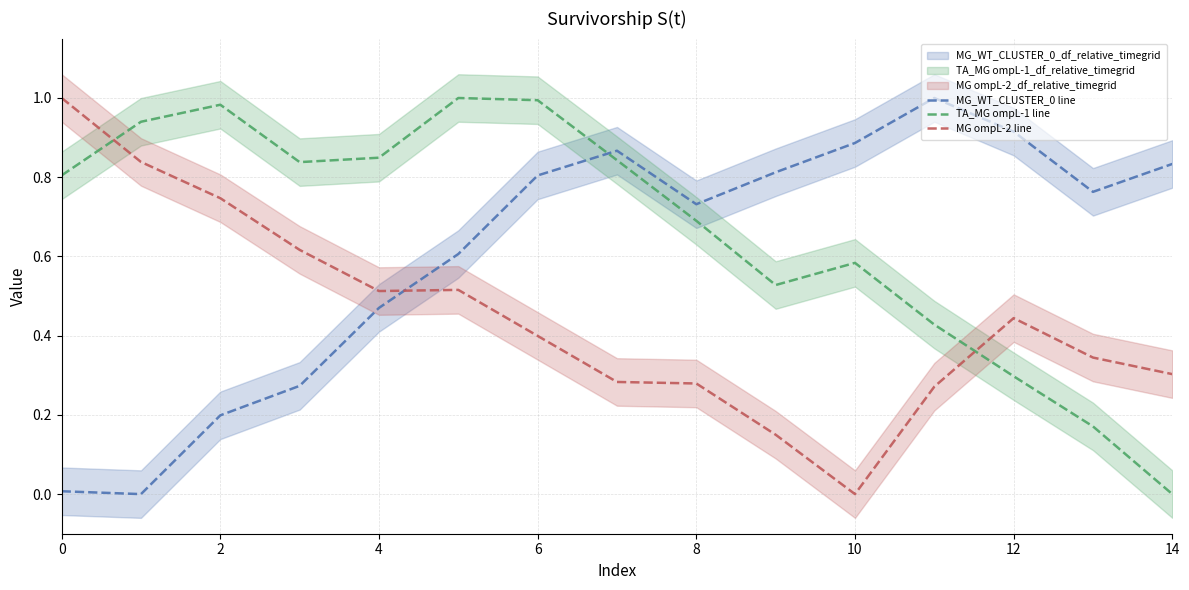

True or false: TA_MG ompL-1 line and MG_WT_CLUSTER_0 line intersect in this chart.

True